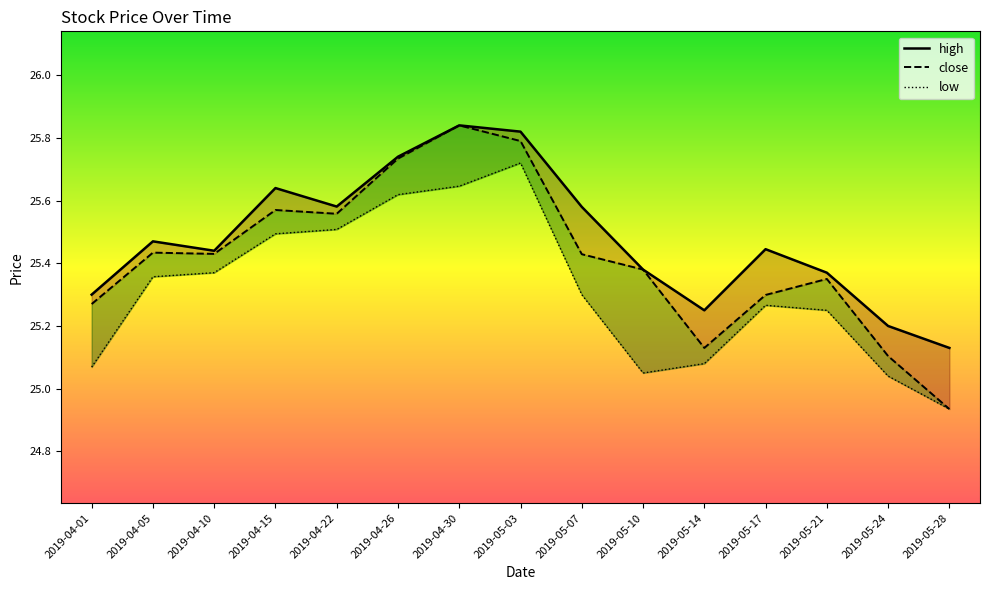

True or false: low has a value of 25.1 at 2019-05-14.

True